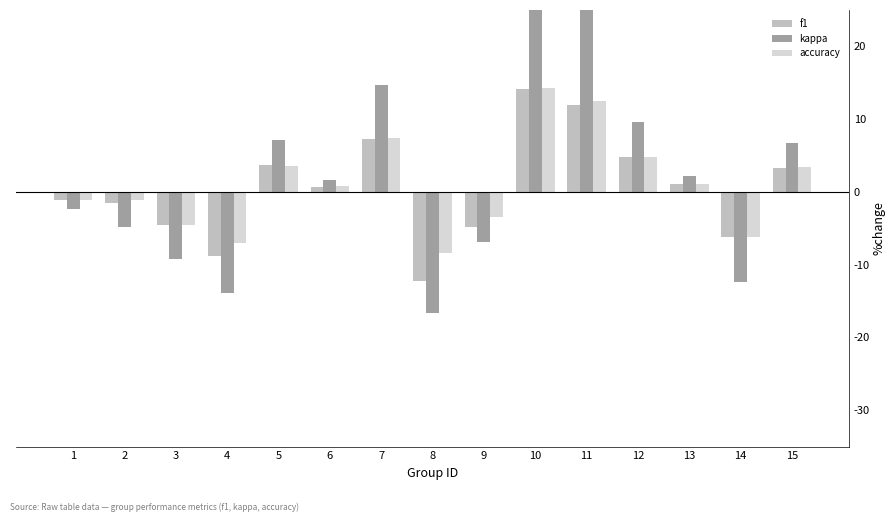

Which series has the largest total across all categories?

kappa